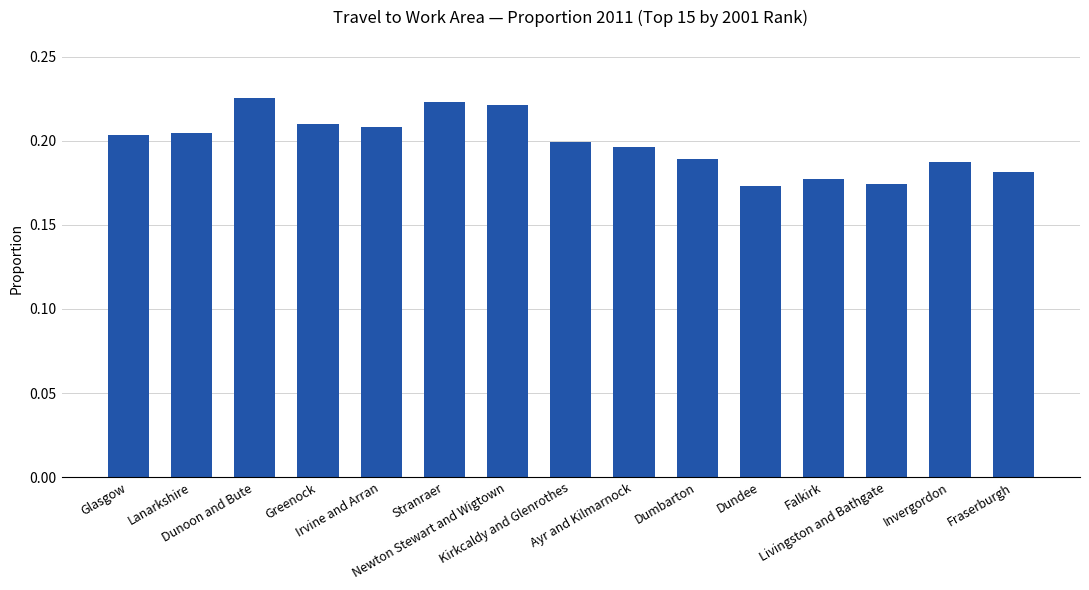

Are the bars grouped side by side (vs. stacked)?

No